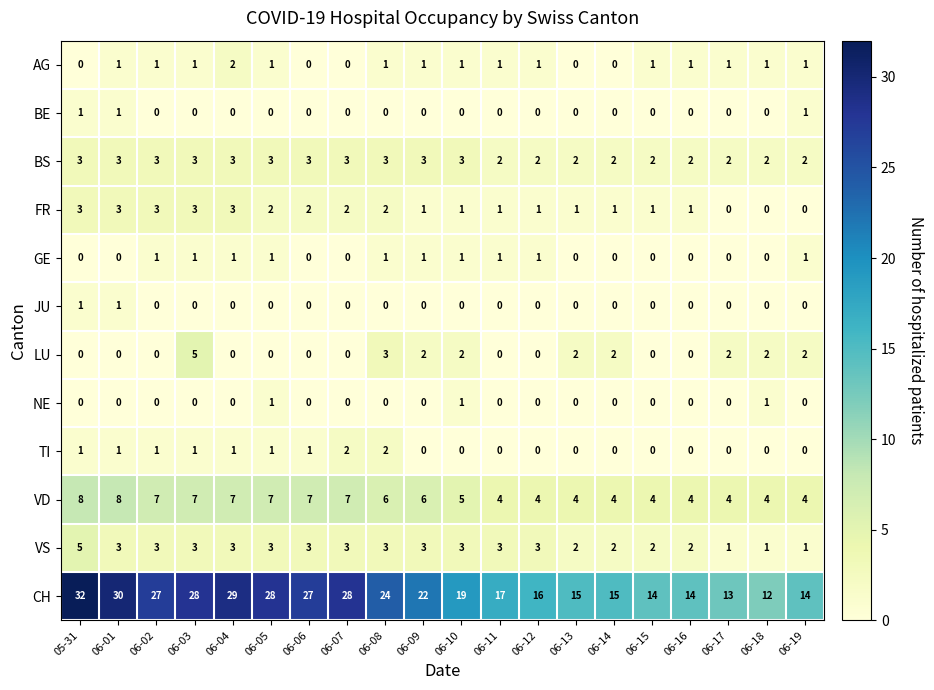

What is the maximum value for VS?

5